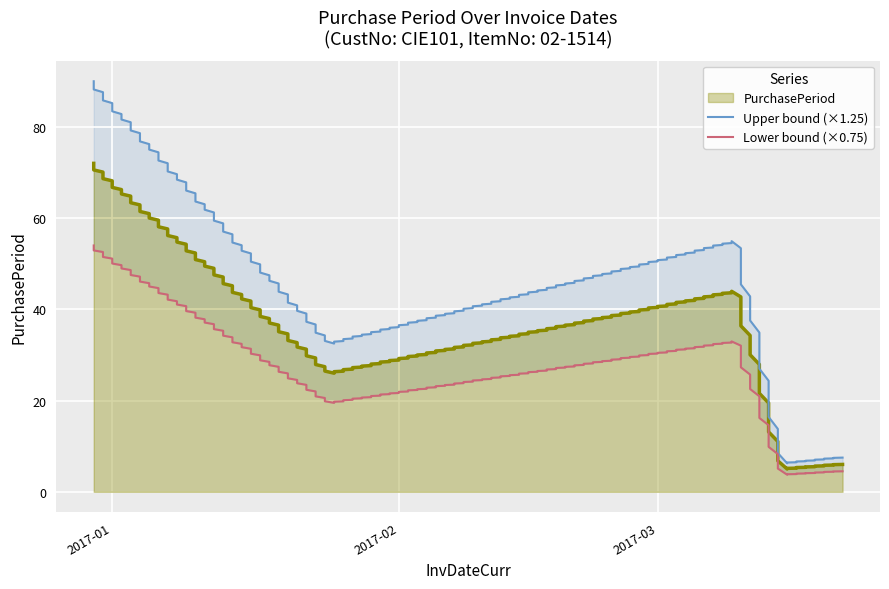

True or false: the data has more than 1 interior local peaks.

False